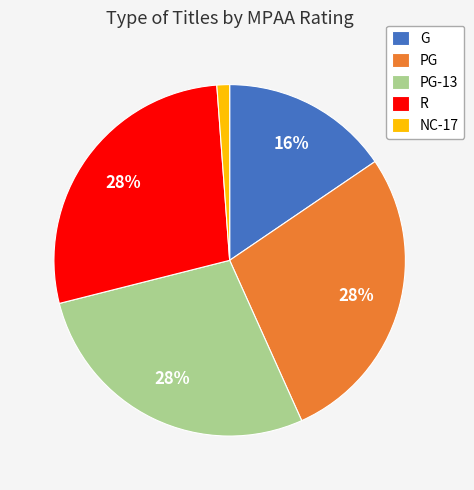

Count the number of slices in the pie.

5